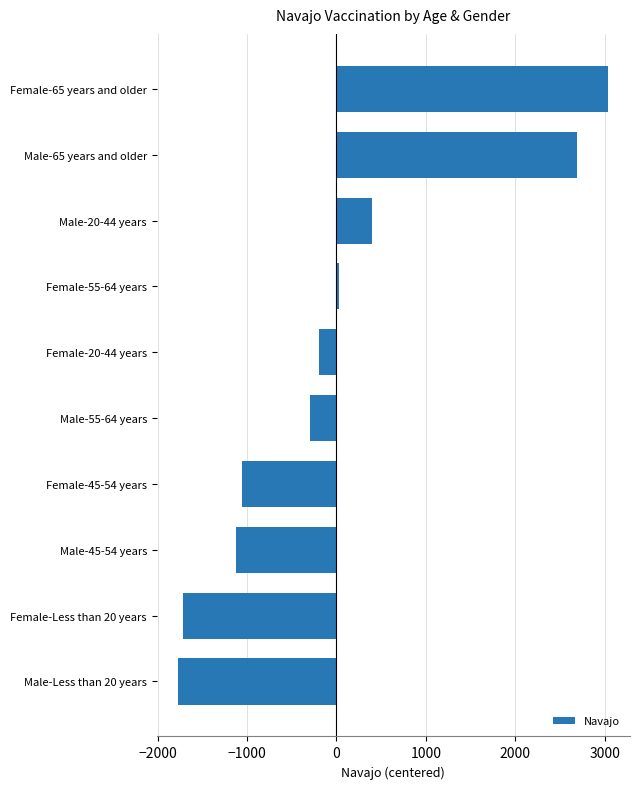

The value at Male-65 years and older is 3530.7. True or false?

False